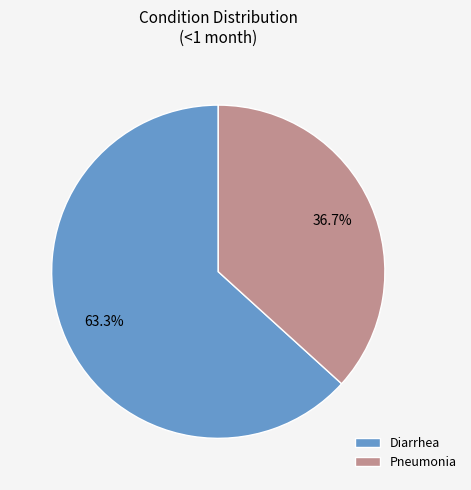

Is there any slice that represents more than half of the pie?

Yes